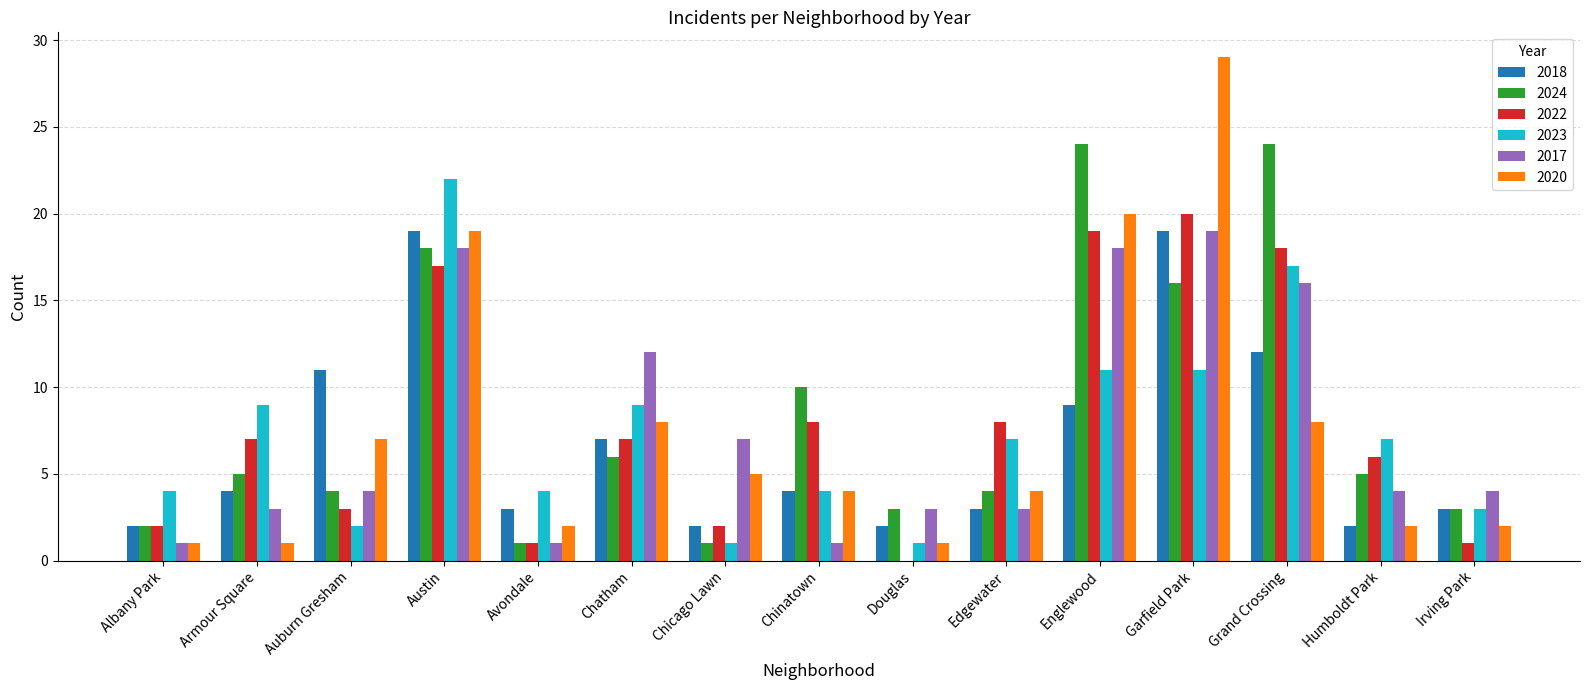

What is the sum of the 2023 values at Douglas and Irving Park?

4